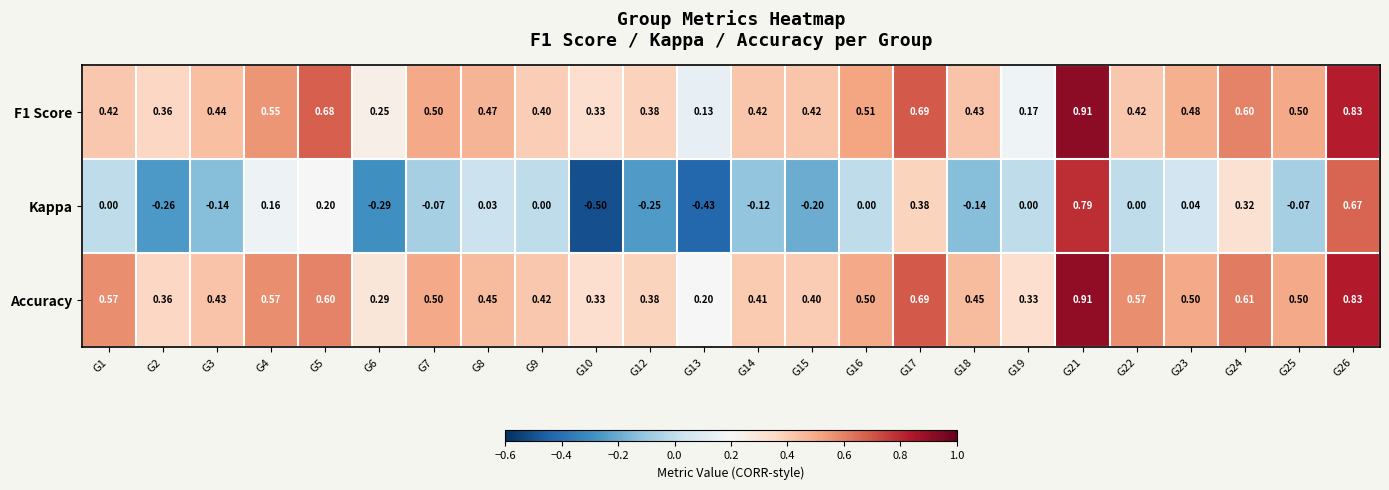

Between G13 and G22, which series saw the biggest shift?

Kappa